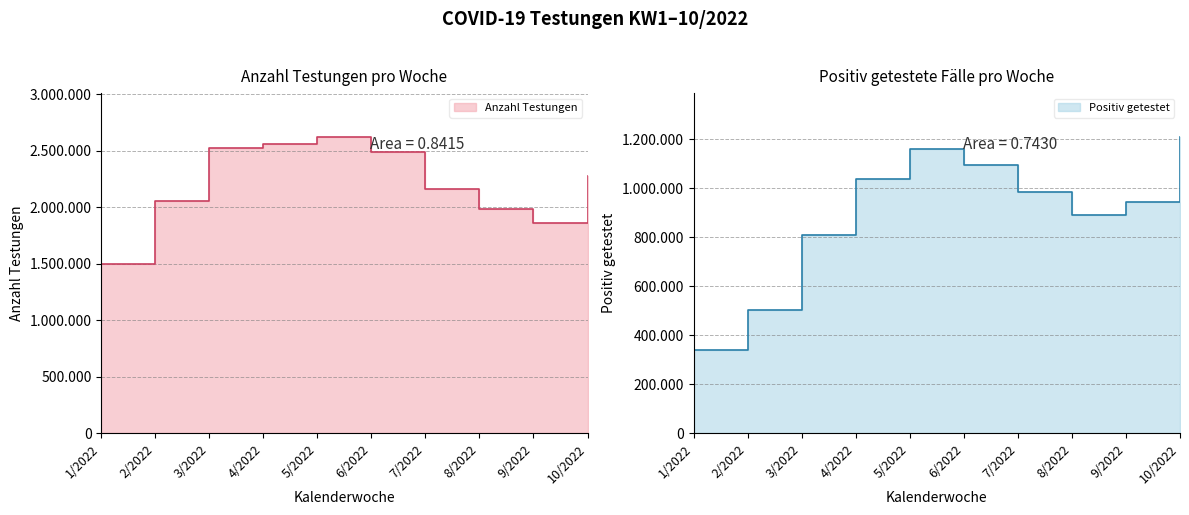

What is the label of the 1st point from the left?

1/2022